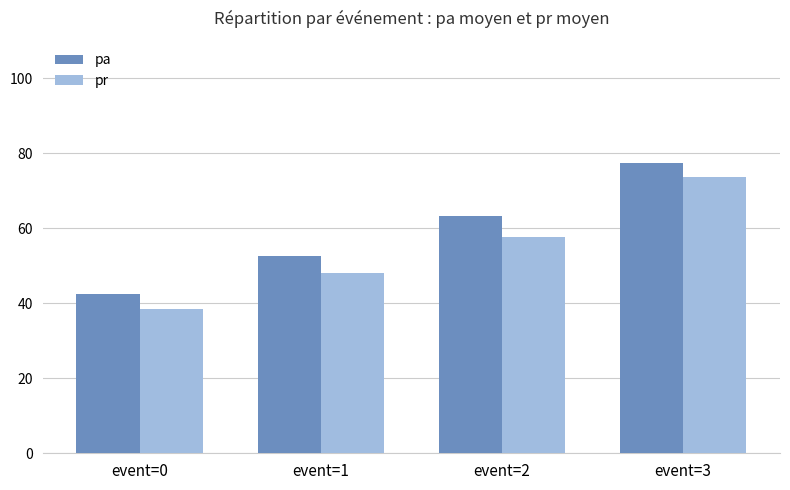

Rank the series at event=2 from highest to lowest value.

pa, pr